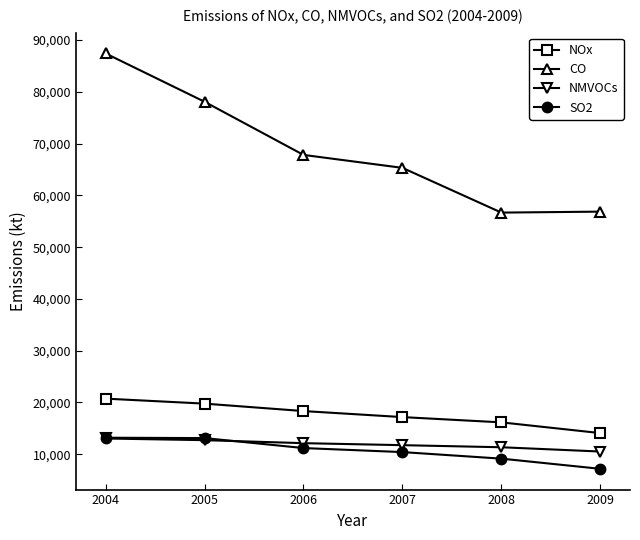

Where is CO nearest to the value 72053?

2006